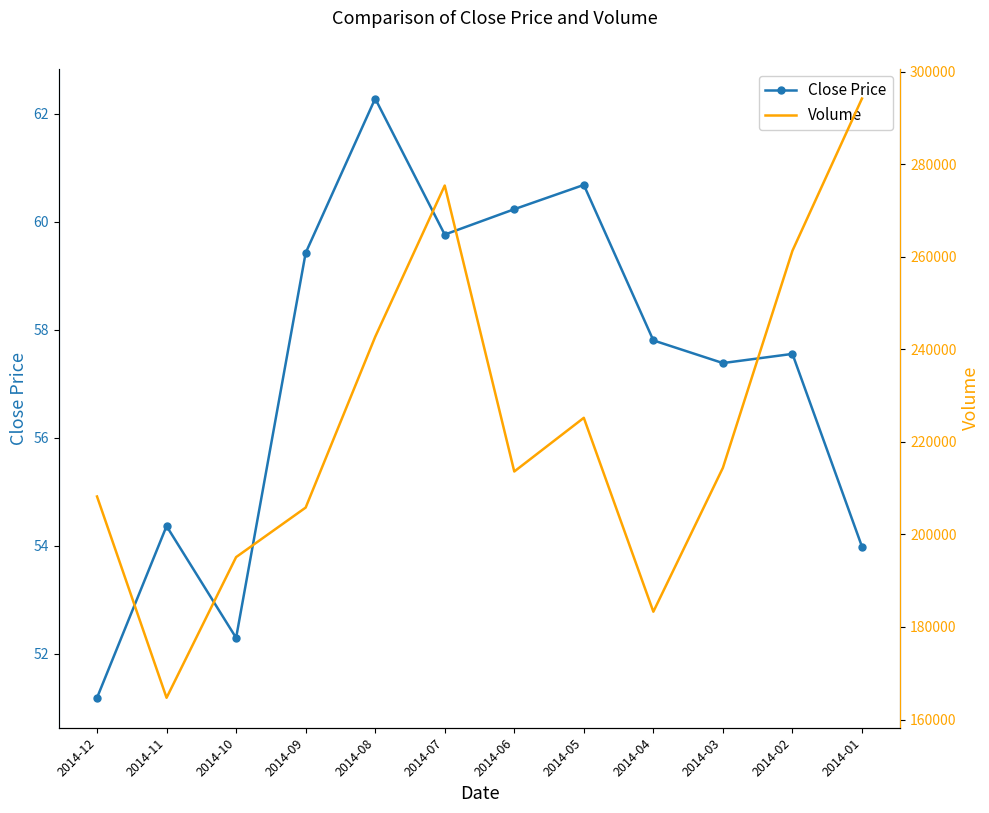

True or false: Volume has more than 0 points higher than both neighbors.

True